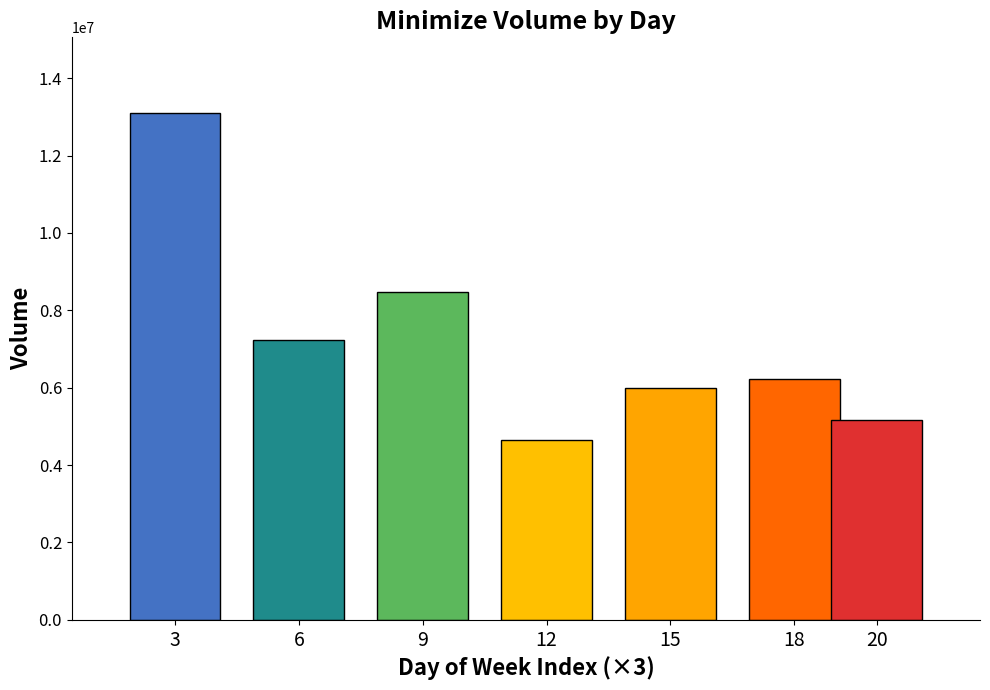

Reading right to left, extract all data points from this chart.

Friday=5154174	Thursday=6219715	Wednesday=6003852	Tuesday=4655766	Monday=8479587	Friday=7243093	Thursday=13093683